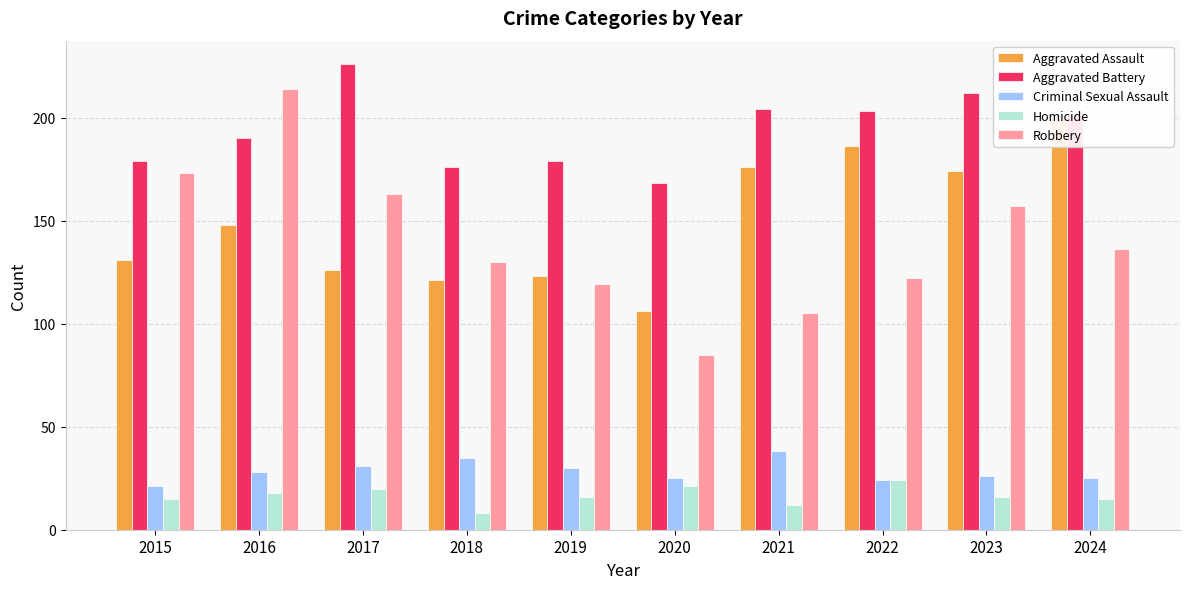

What is the value of the Aggravated Assault bar at the 5th from the left?

123